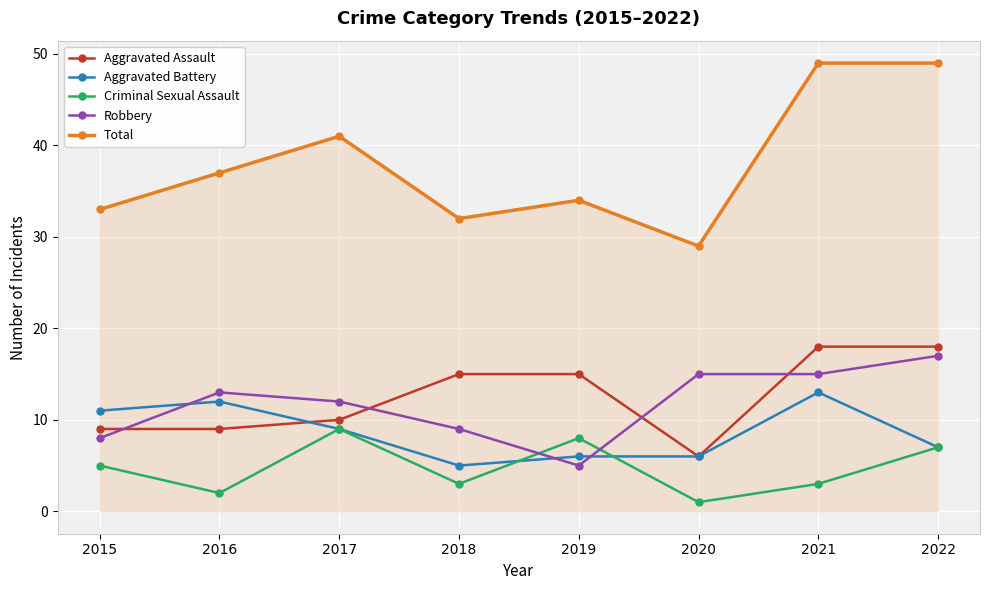

Is it true that Total equals 52 at 2018?

False